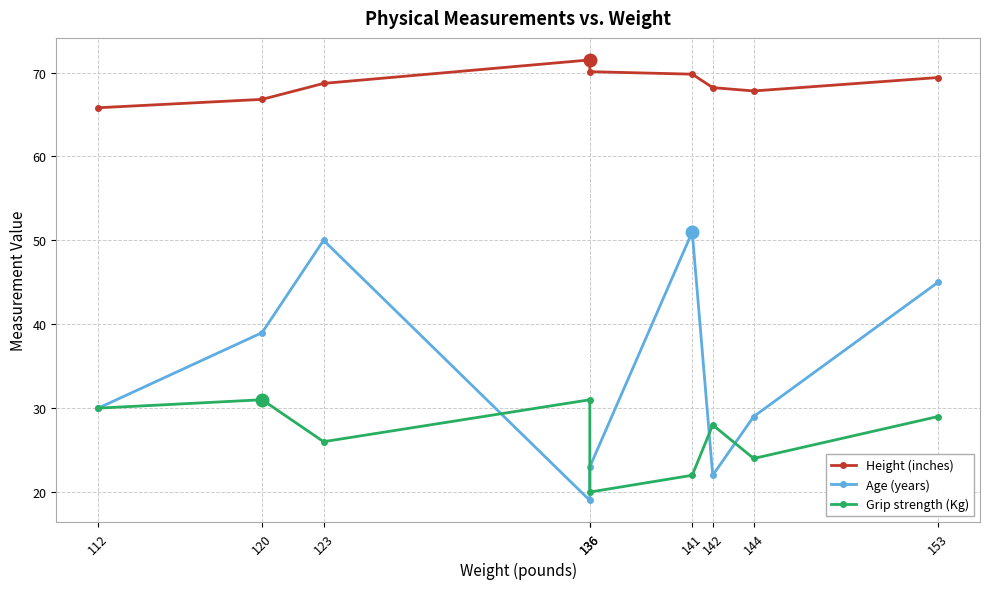

Rank the series at 141 from lowest to highest value.

Grip strength (Kg), Age (years), Height (inches)